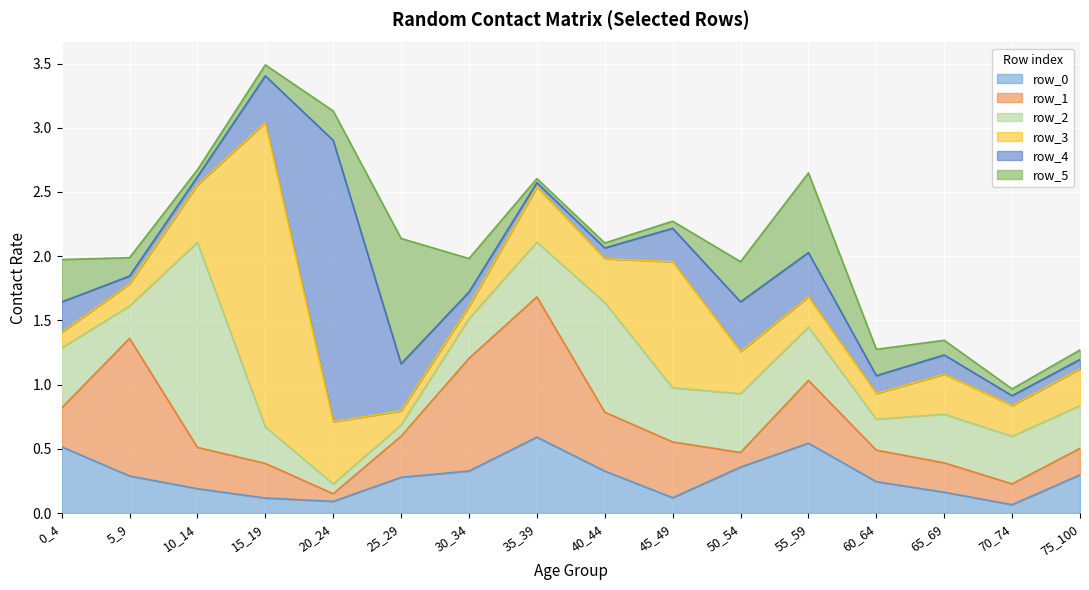

What is the difference between the maximum and minimum values in the row_4 series?

2.2